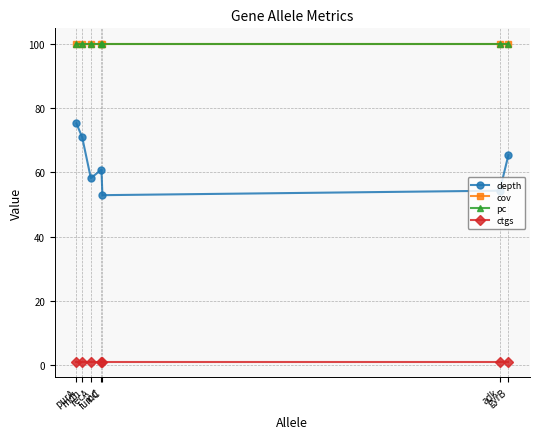

At which category is the sum across all series the highest?

purA